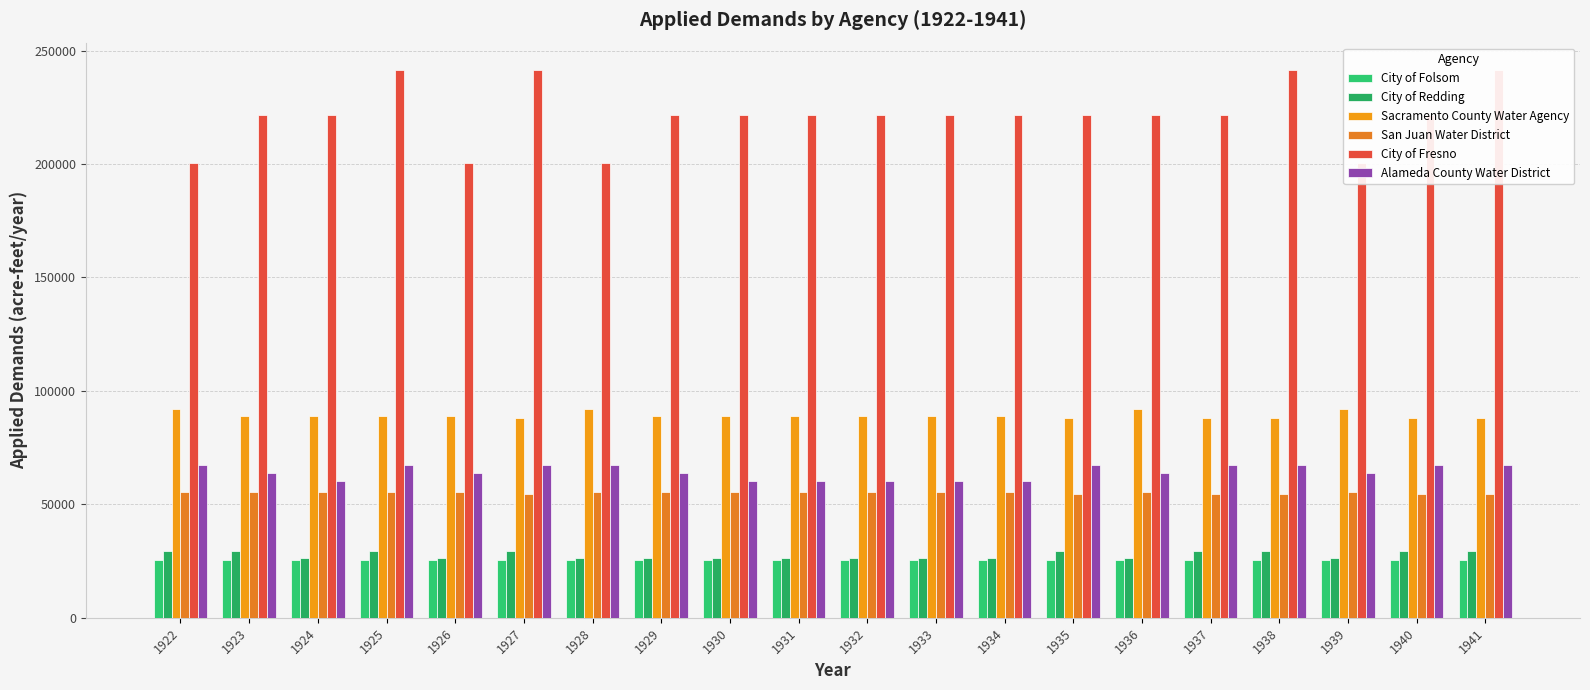

At 1936, list the series in order from smallest to largest.

City of Folsom, City of Redding, San Juan Water District, Alameda County Water District, Sacramento County Water Agency, City of Fresno